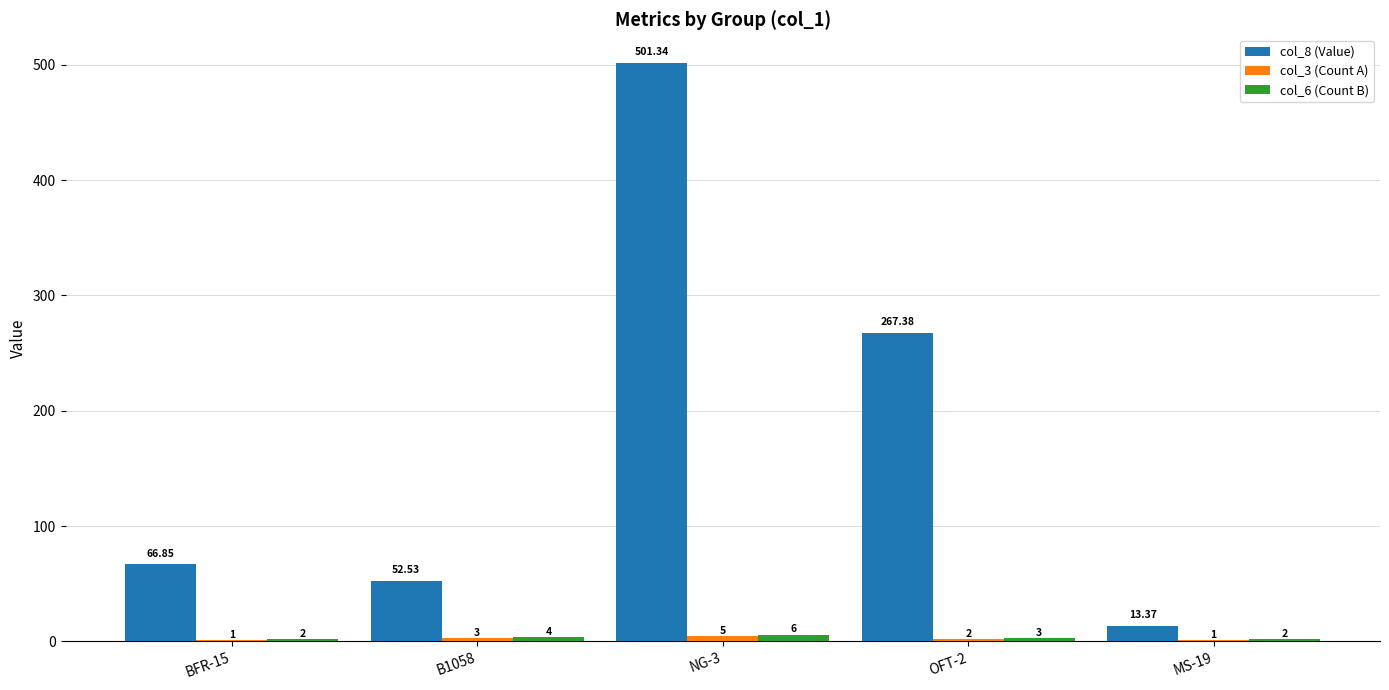

What is the sum of the col_6 (Count B) values at NG-3 and B1058?

10.0